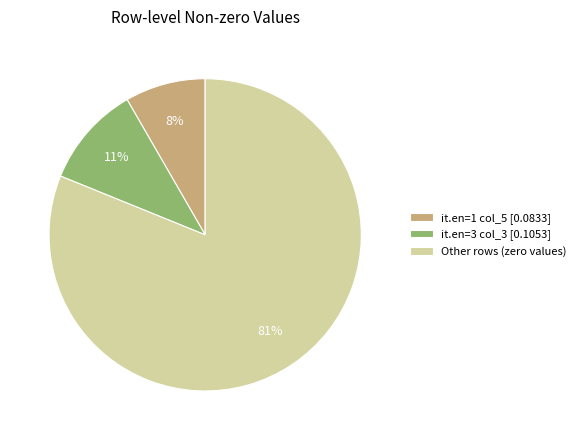

To the nearest percent, what is the average slice percentage?

33%